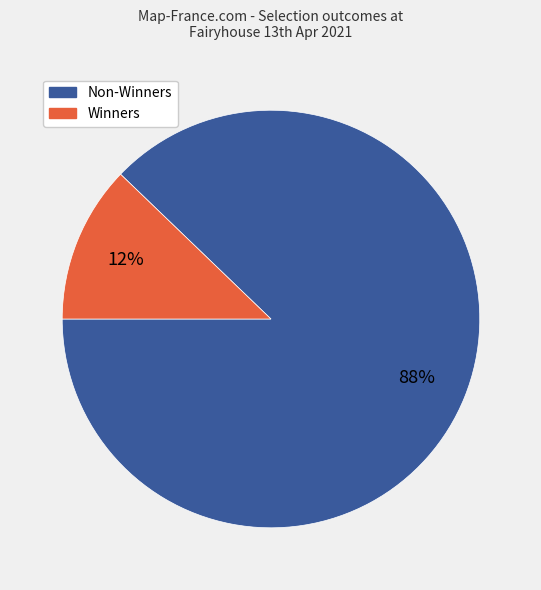

Is there any slice that represents more than half of the pie?

Yes